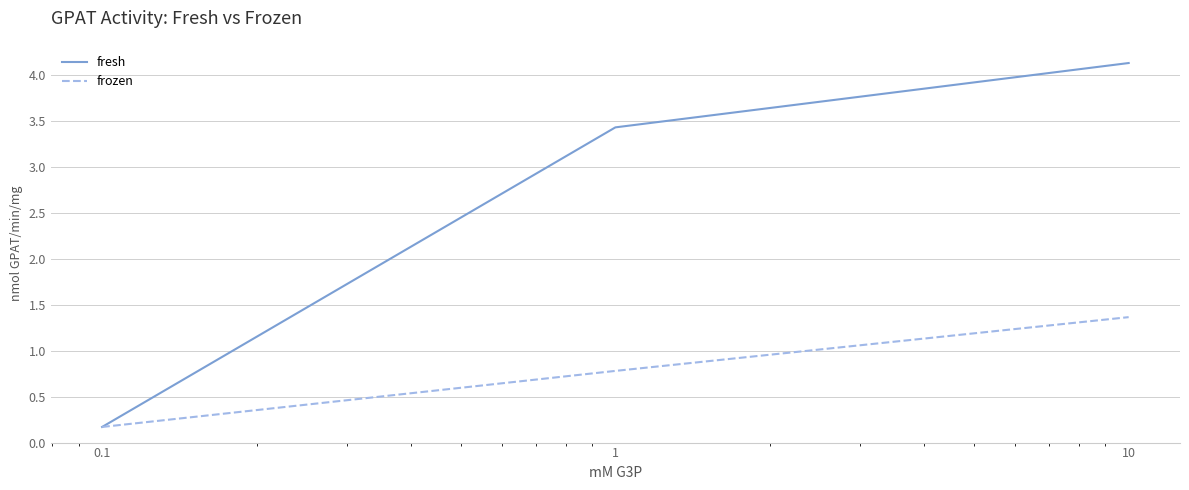

Which series has the largest total across all categories?

fresh